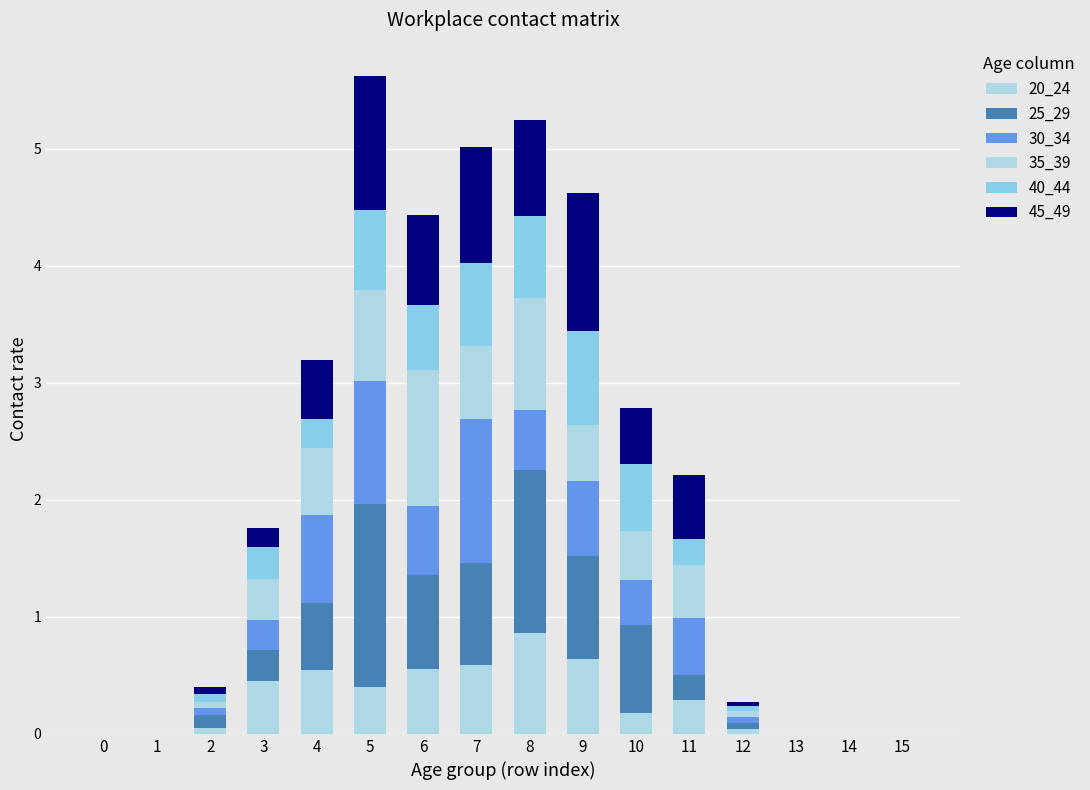

What is the difference between the maximum and minimum values in the 30_34 series?

1.2